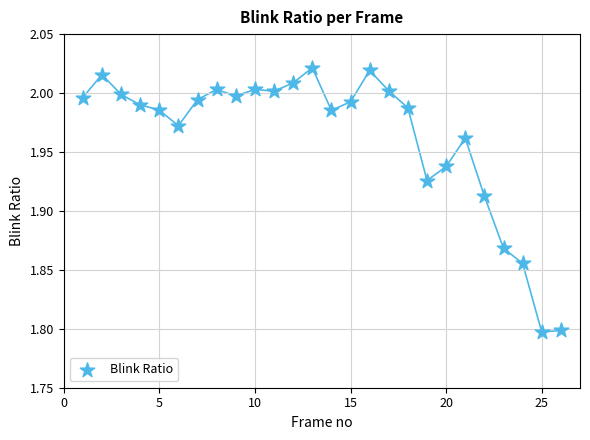

What is the range of X values (max minus min)?

25.0